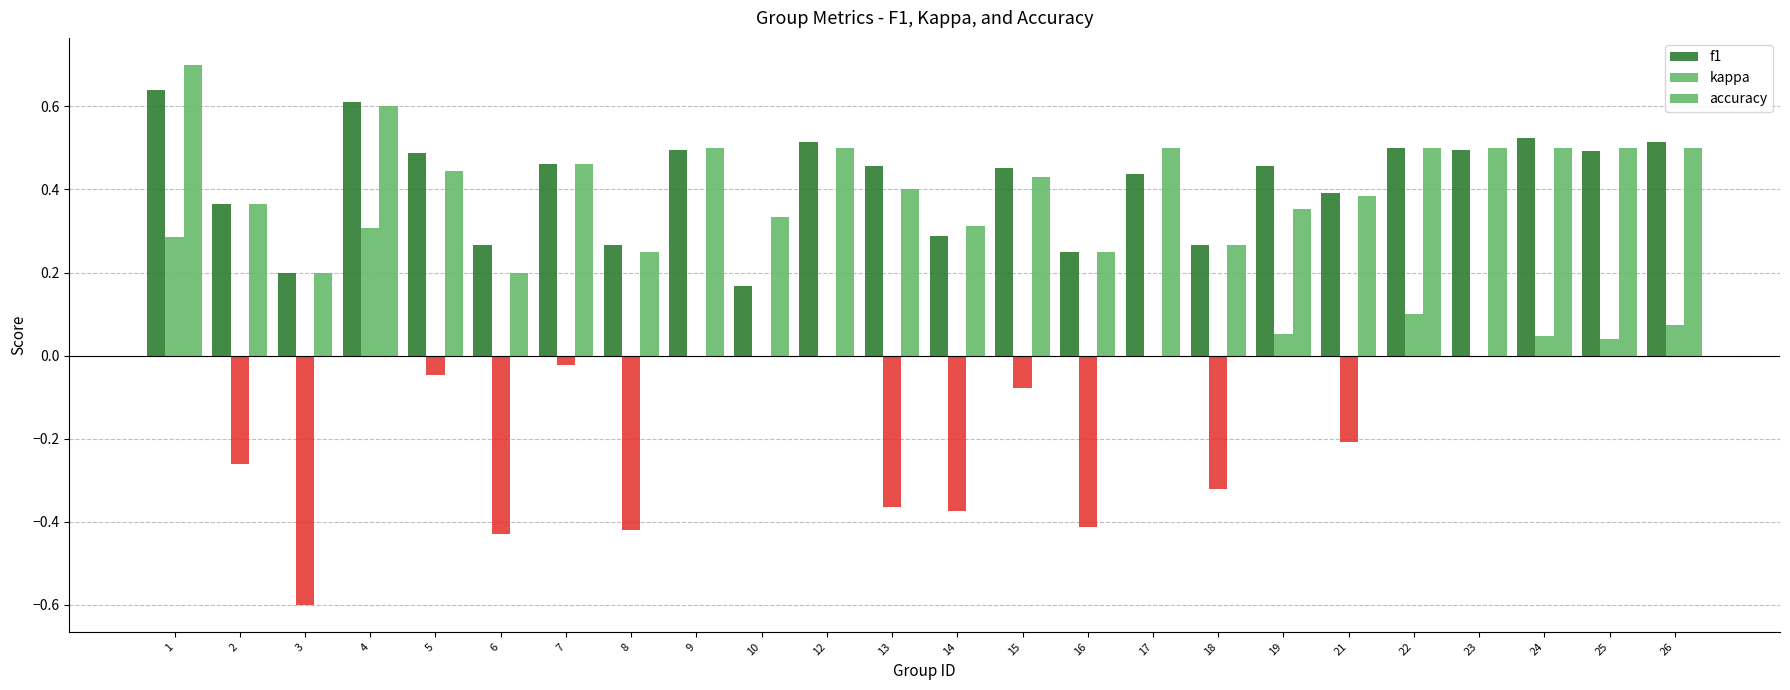

Does the chart contain stacked bars?

No